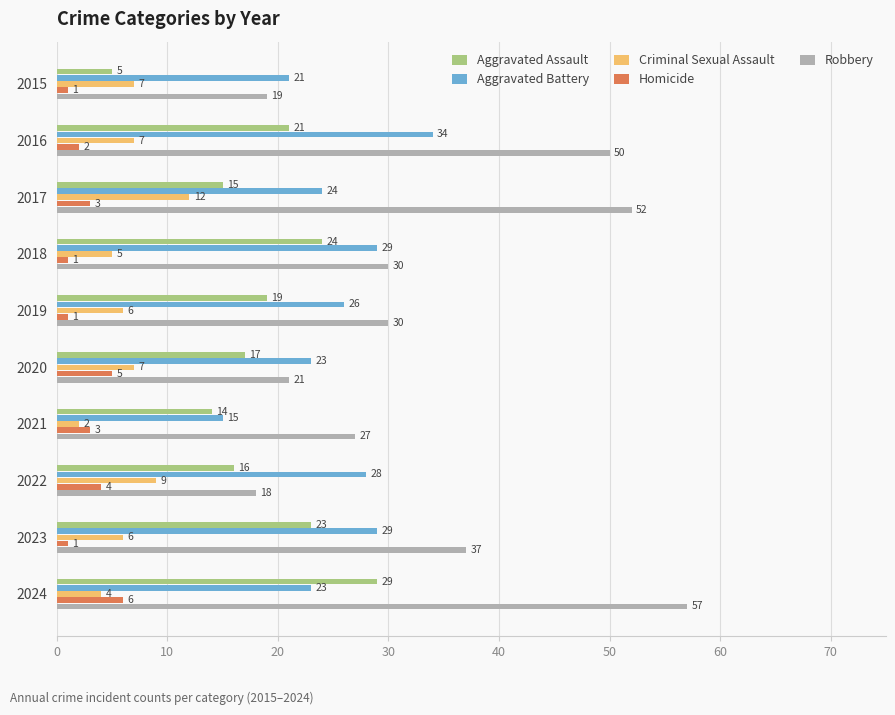

List the series in order of their peak value, lowest first.

Homicide, Criminal Sexual Assault, Aggravated Assault, Aggravated Battery, Robbery